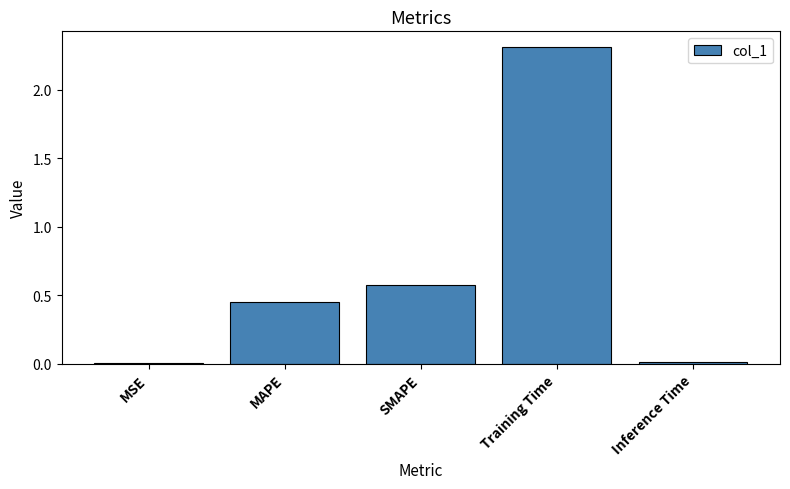

At which label is the value closest to 1?

SMAPE